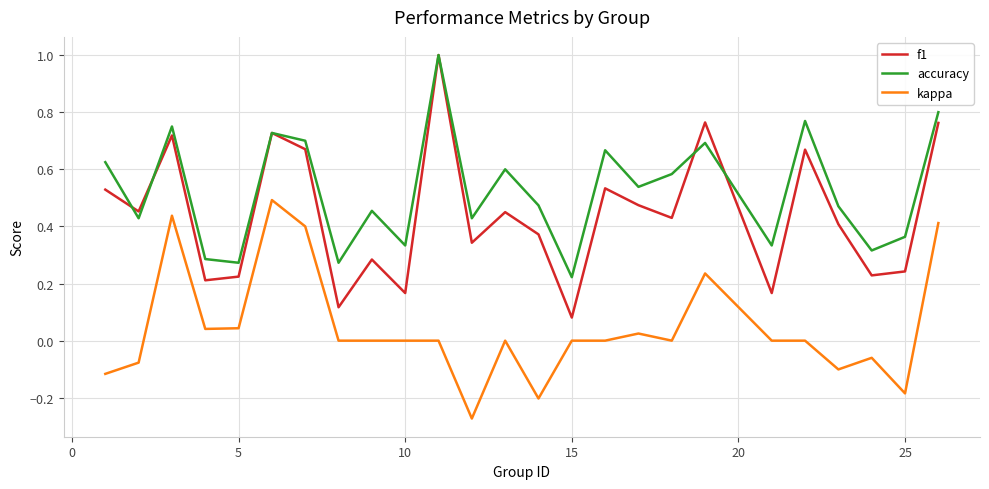

Which series has the largest total across all categories?

accuracy